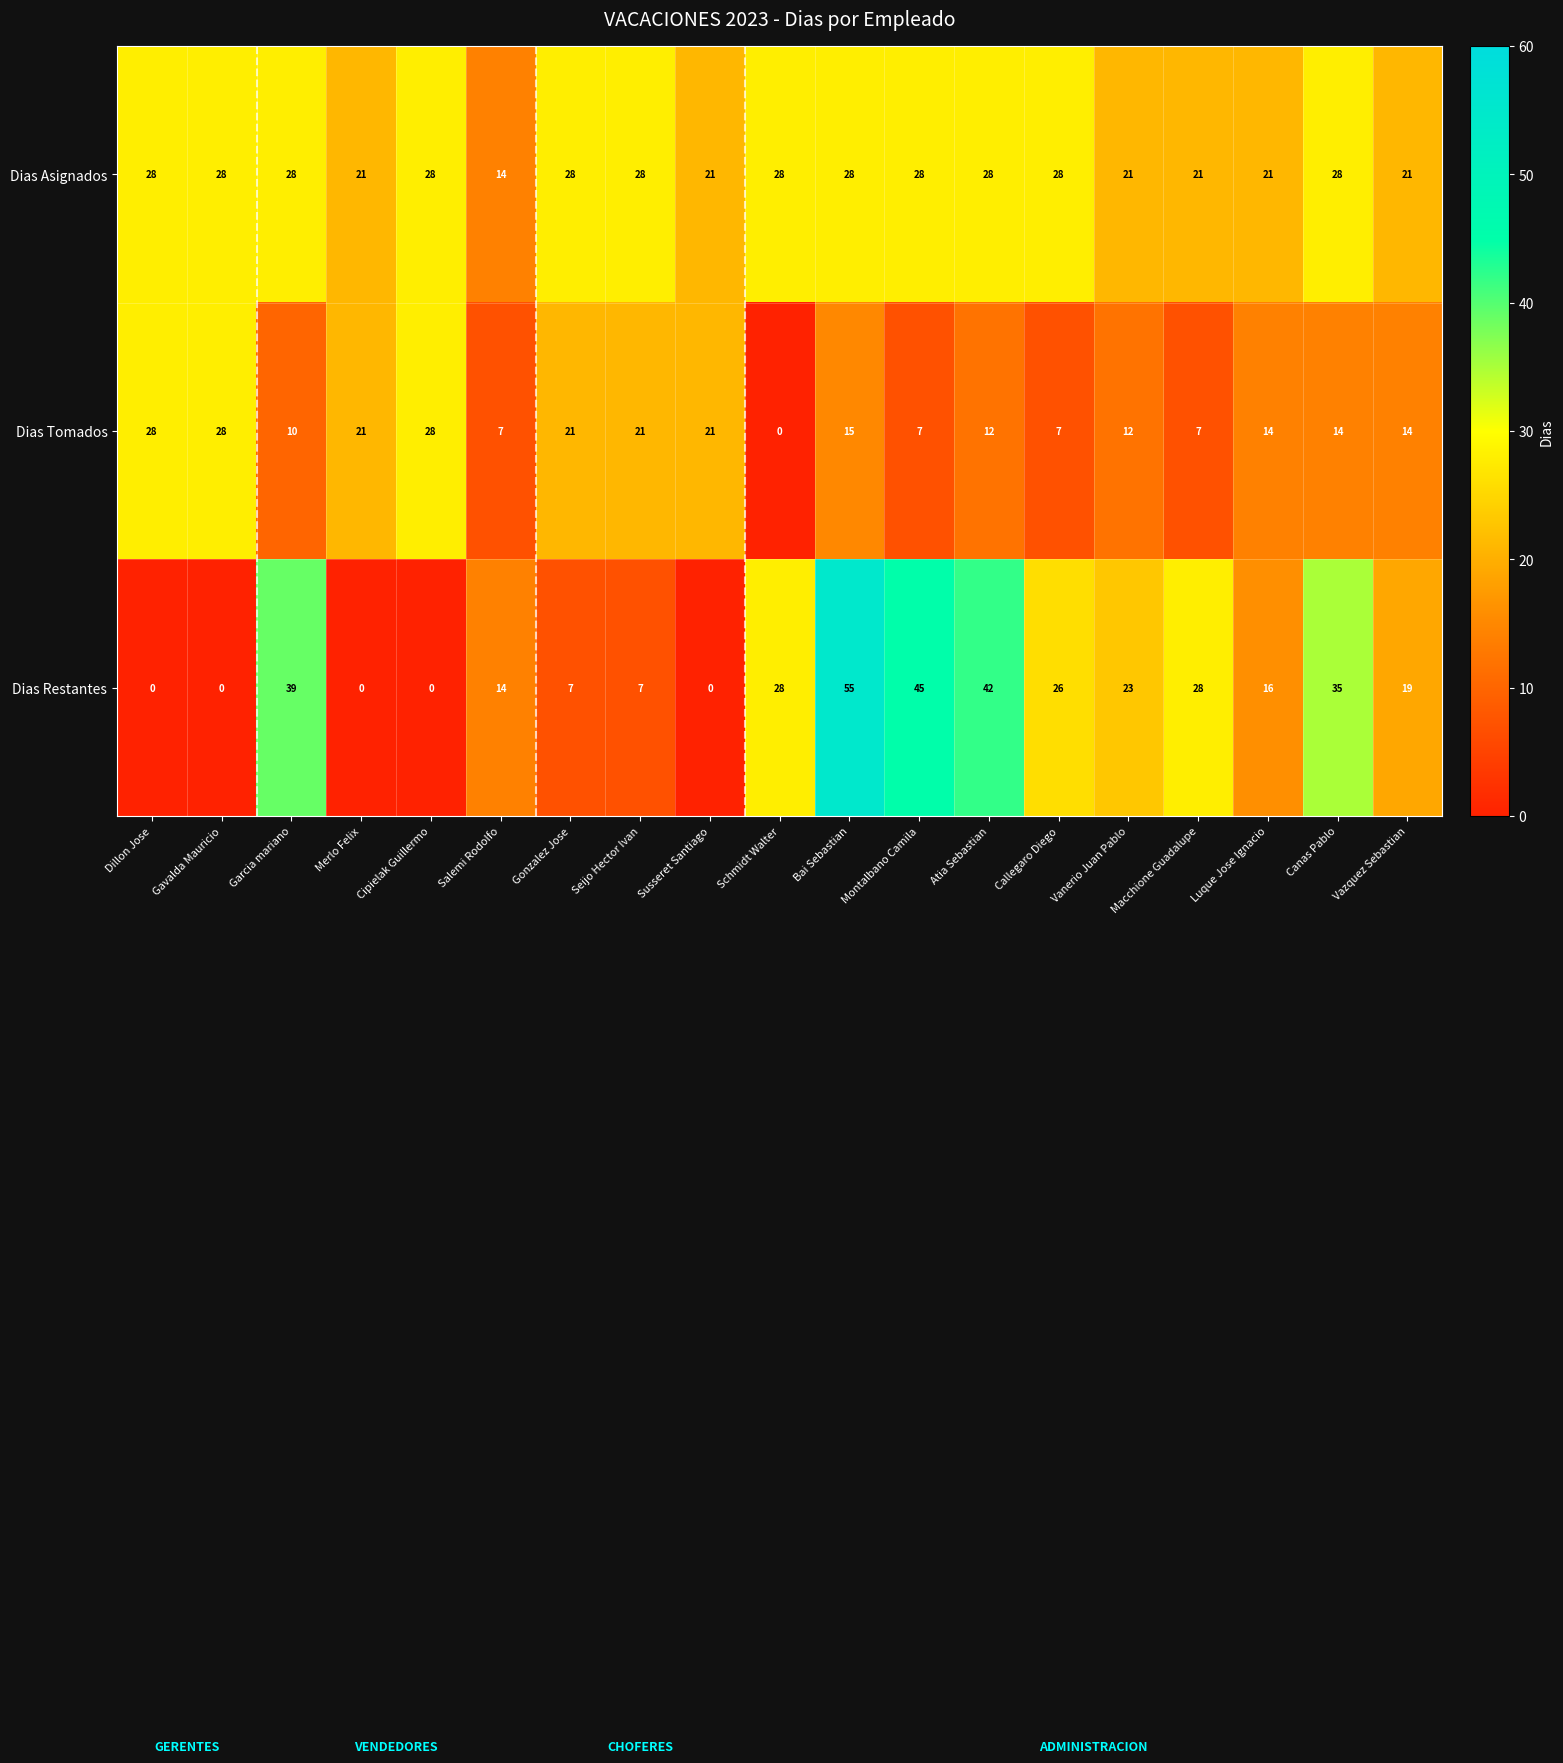

What is the average value of the Dias Asignados series?

25